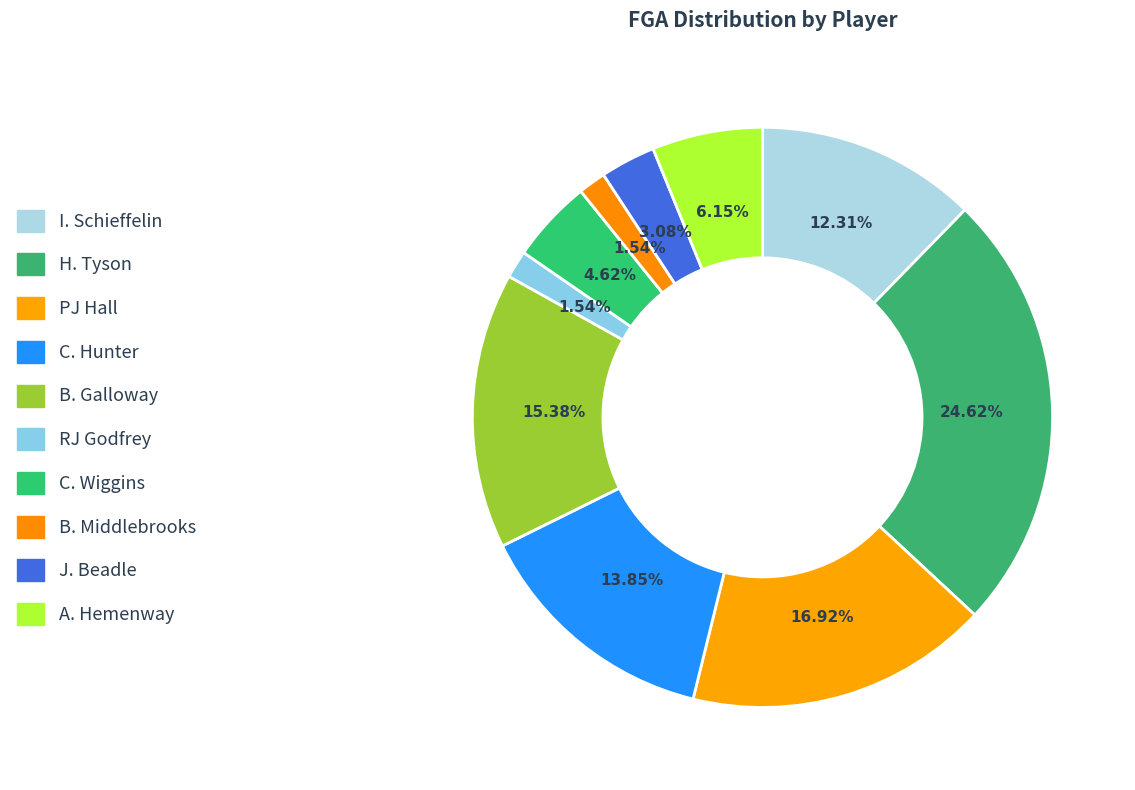

Count the number of slices in the pie.

10